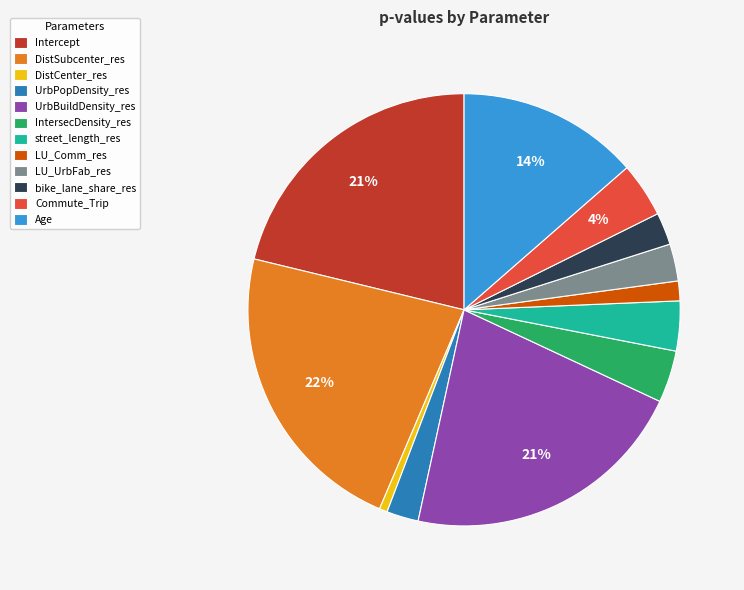

Is it true that UrbPopDensity_res is 2% of the pie?

True